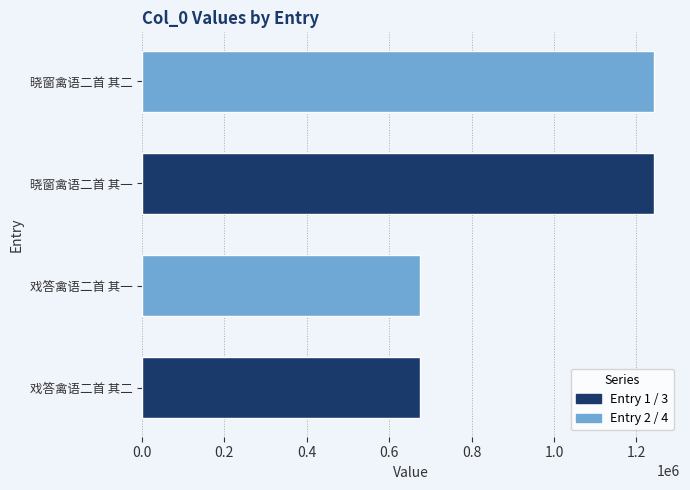

What is the average value?

959581